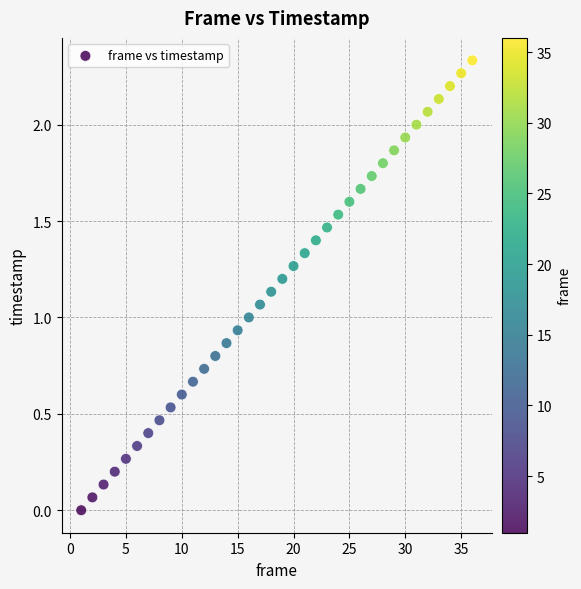

How many data points are displayed?

36